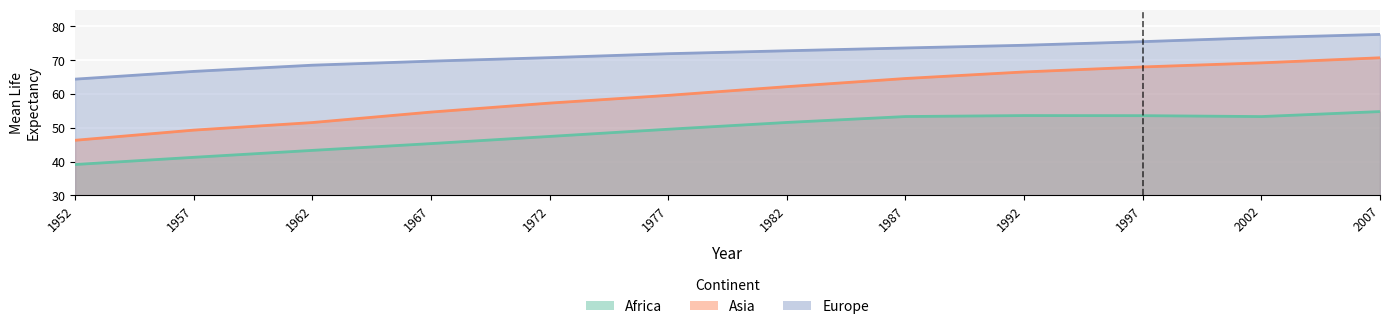

List the series in order of their peak value, lowest first.

Africa_mean_lifeexp, Asia_mean_lifeexp, Europe_mean_lifeexp